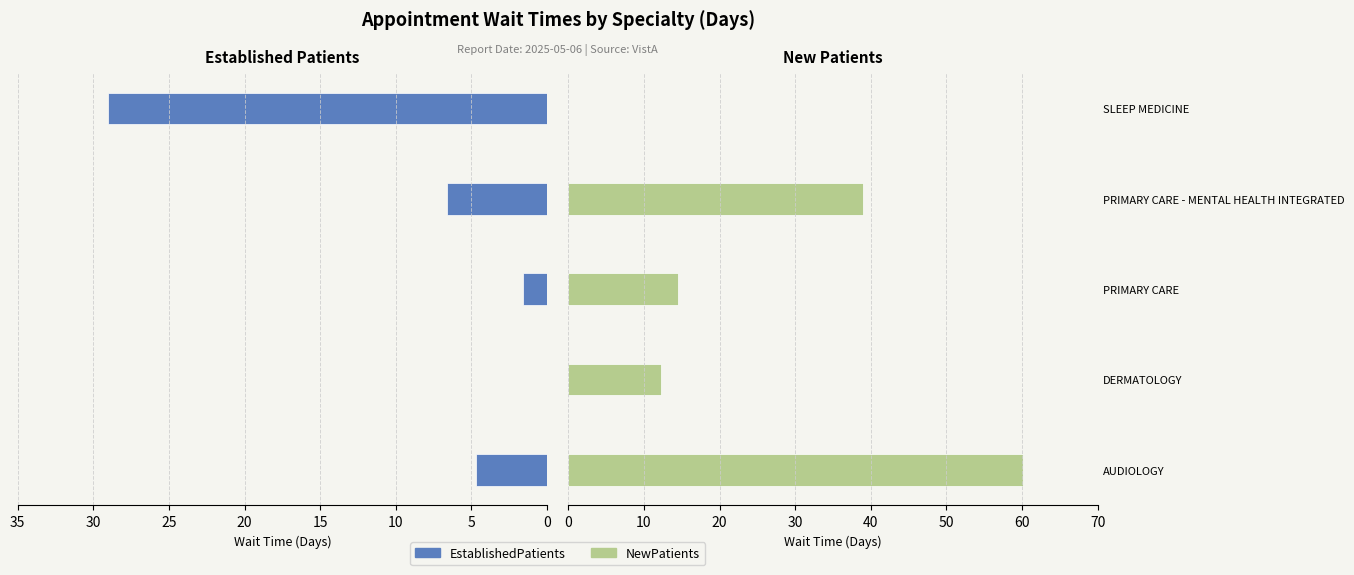

What are all the series names shown in the legend?

EstablishedPatients, NewPatients